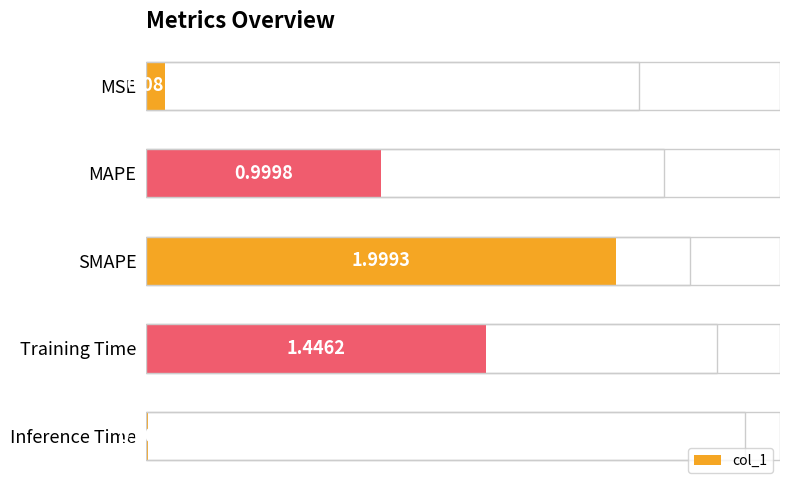

Rank the categories by value from highest to lowest.

SMAPE, Training Time, MAPE, MSE, Inference Time